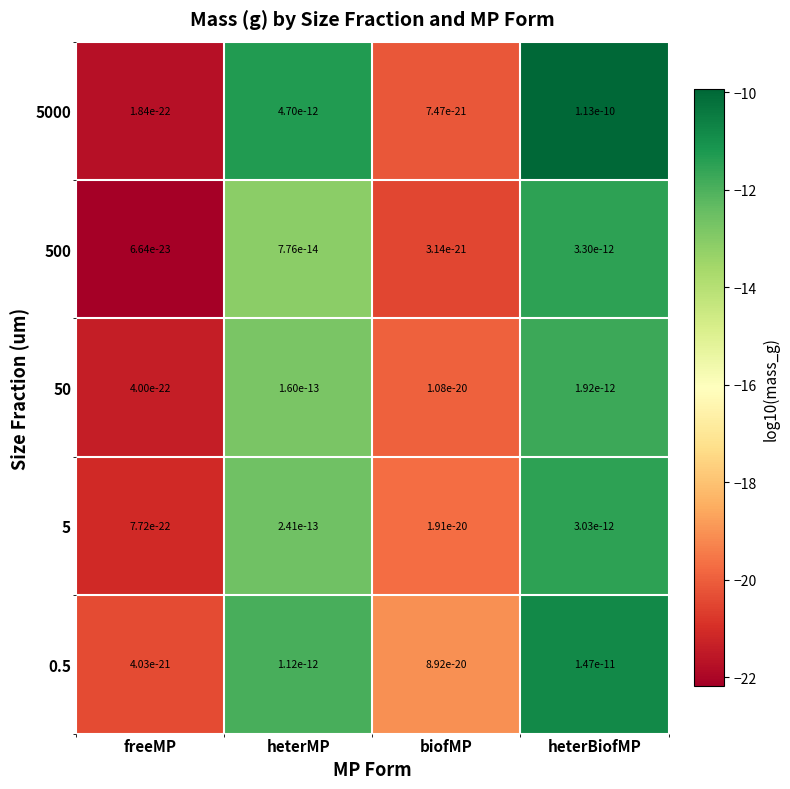

At heterBiofMP, list the series in order from smallest to largest.

50, 5, 500, 0.5, 5000